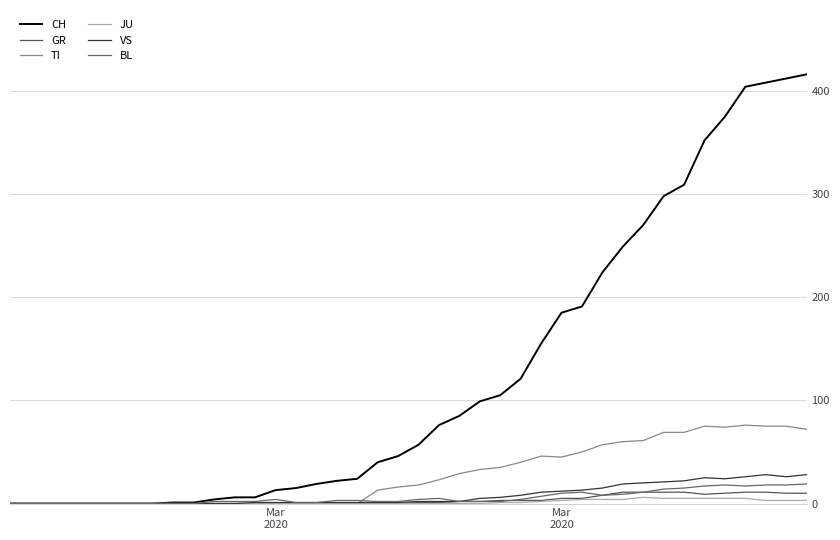

Which category has the lowest value across all series?

Mar
2020